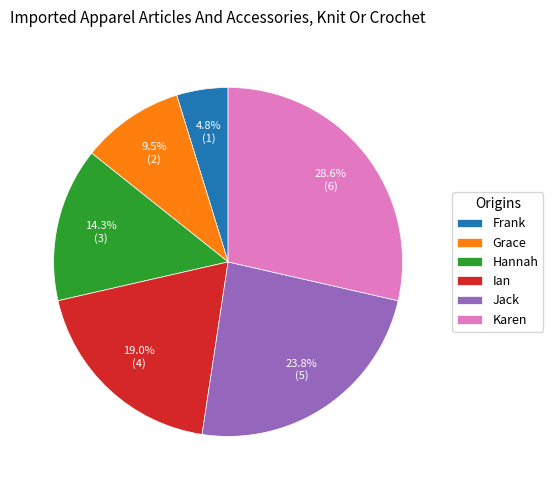

Count the number of slices in the pie.

6